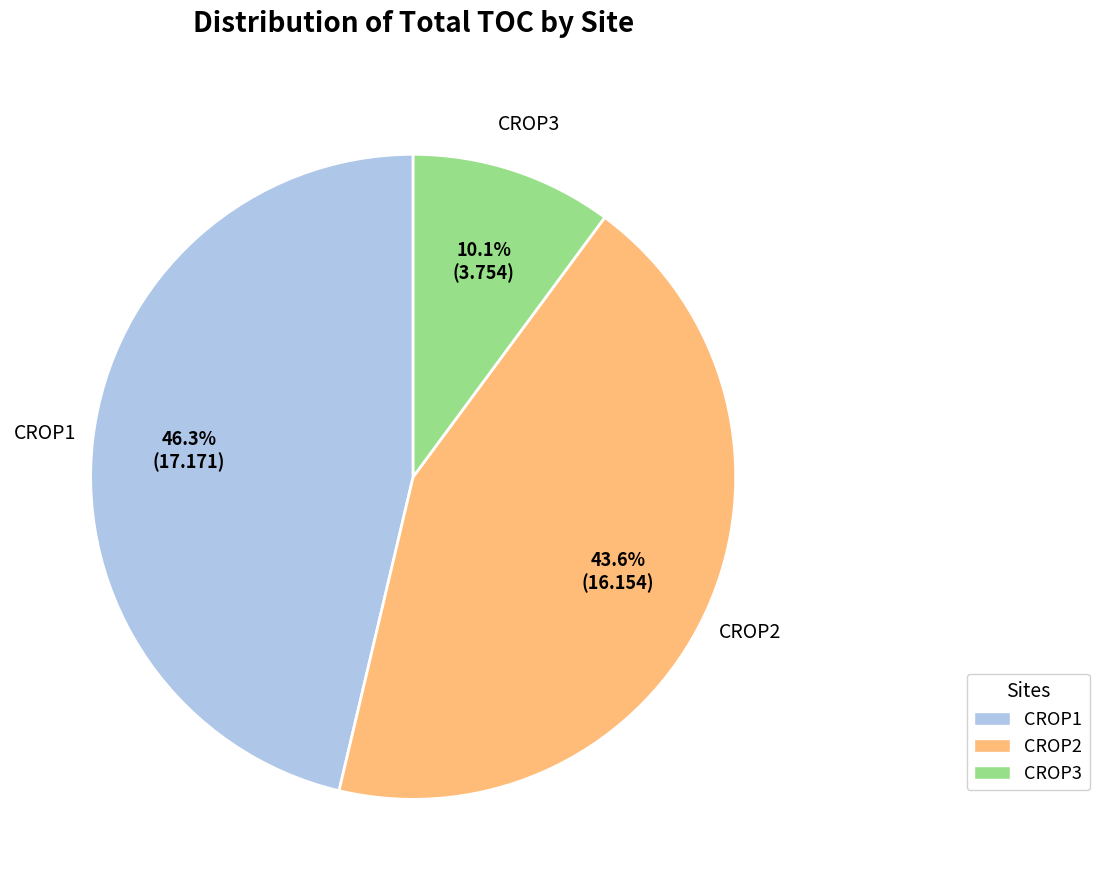

Does any single category account for the majority?

No